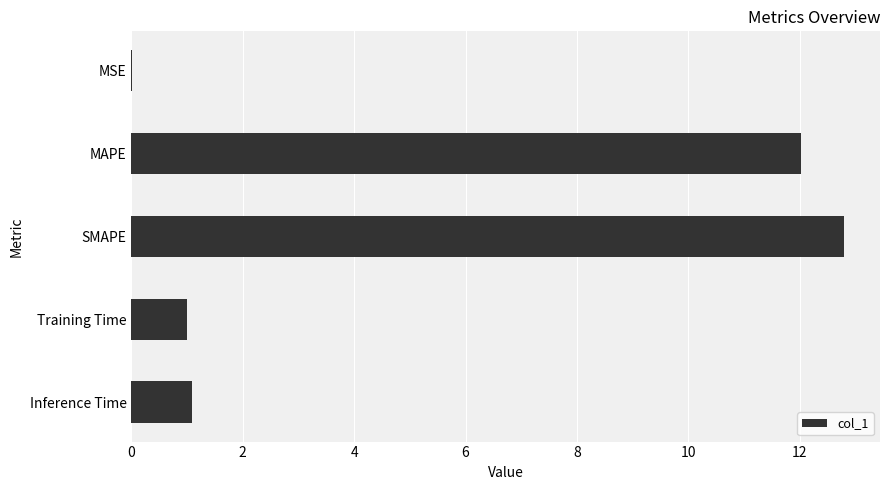

What value does the data have at Inference Time?

1.1